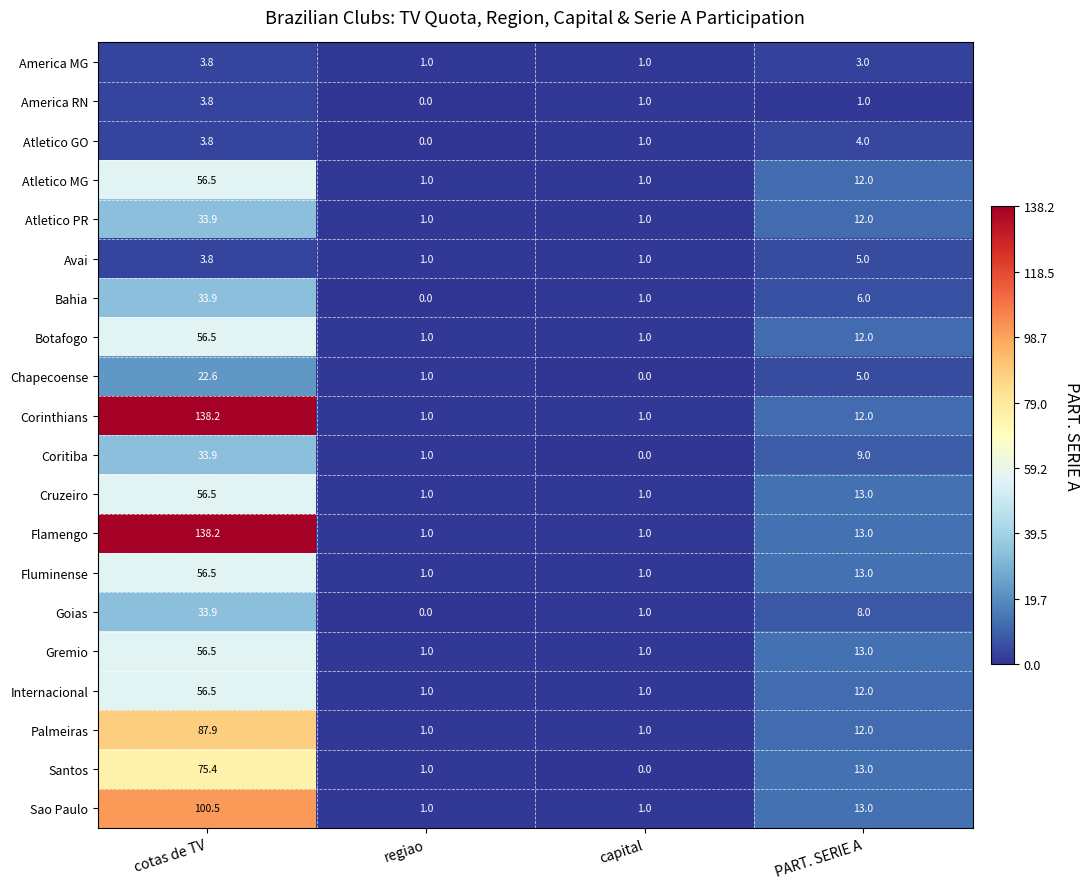

What is the difference between the maximum and minimum values in the Cruzeiro series?

55.5